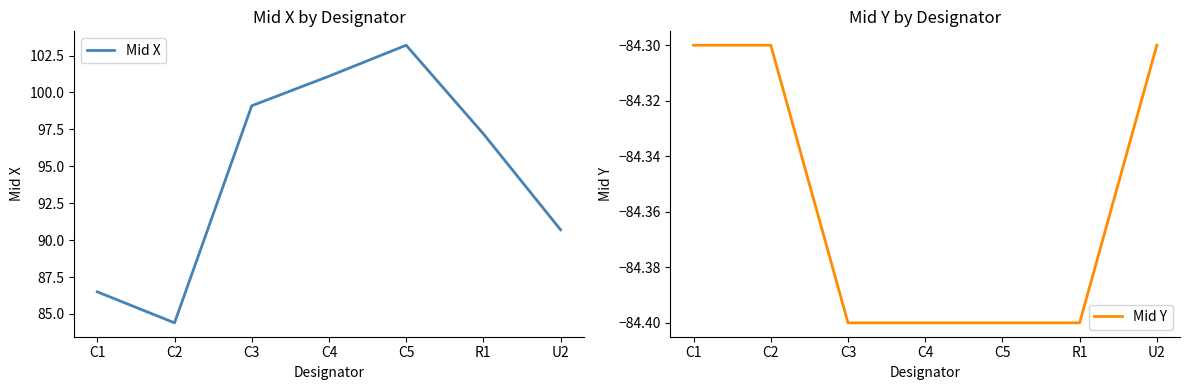

Reading left to right, list all the values displayed in this chart.

Mid X: 86.5	84.4	99.1	101.1	103.2	97.2	90.7
Mid Y: -84.3	-84.3	-84.4	-84.4	-84.4	-84.4	-84.3